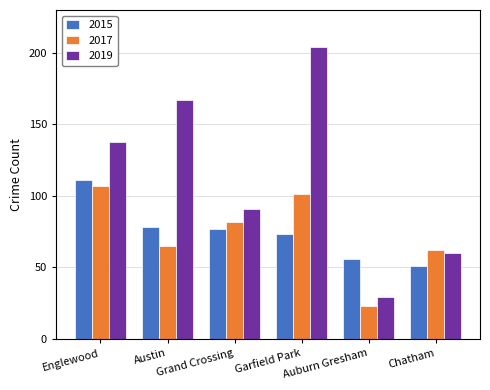

Reading left to right, what are all the values shown in this chart?

2015: Englewood=111	Austin=78	Grand Crossing=77	Garfield Park=73	Auburn Gresham=56	Chatham=51
2017: Englewood=107	Austin=65	Grand Crossing=82	Garfield Park=101	Auburn Gresham=23	Chatham=62
2019: Englewood=138	Austin=167	Grand Crossing=91	Garfield Park=204	Auburn Gresham=29	Chatham=60